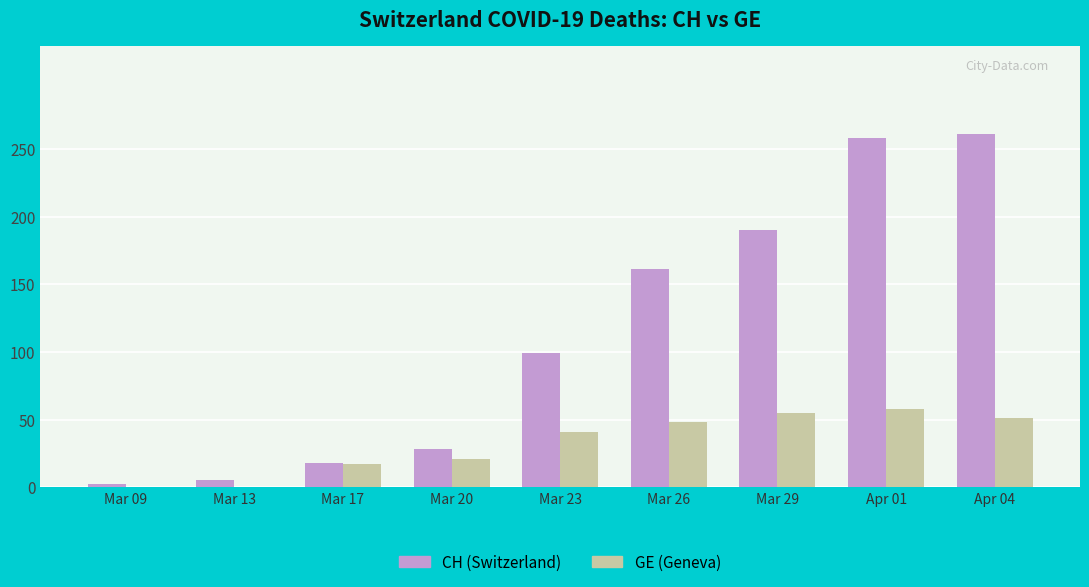

What is the sum of all CH (Switzerland) values?

1022